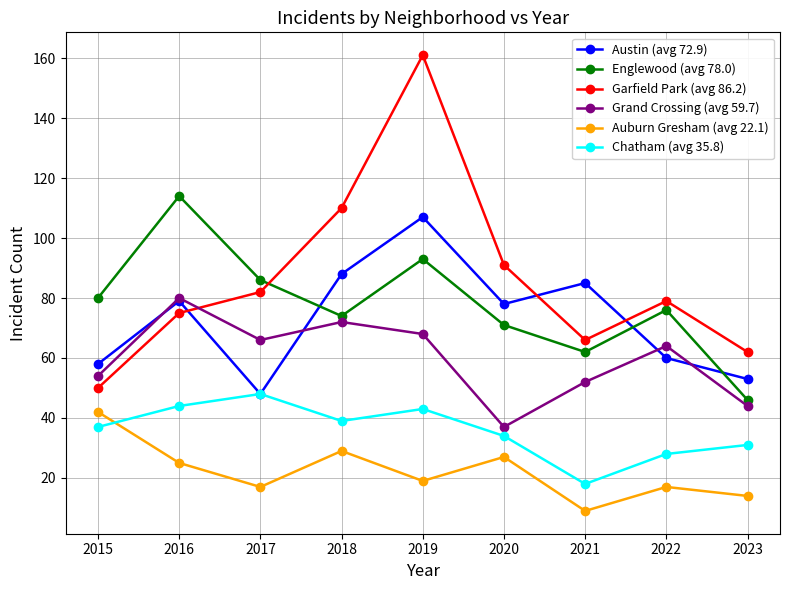

Rank the series at 2022 from highest to lowest value.

Garfield Park (avg 86.2), Englewood (avg 78.0), Grand Crossing (avg 59.7), Austin (avg 72.9), Chatham (avg 35.8), Auburn Gresham (avg 22.1)